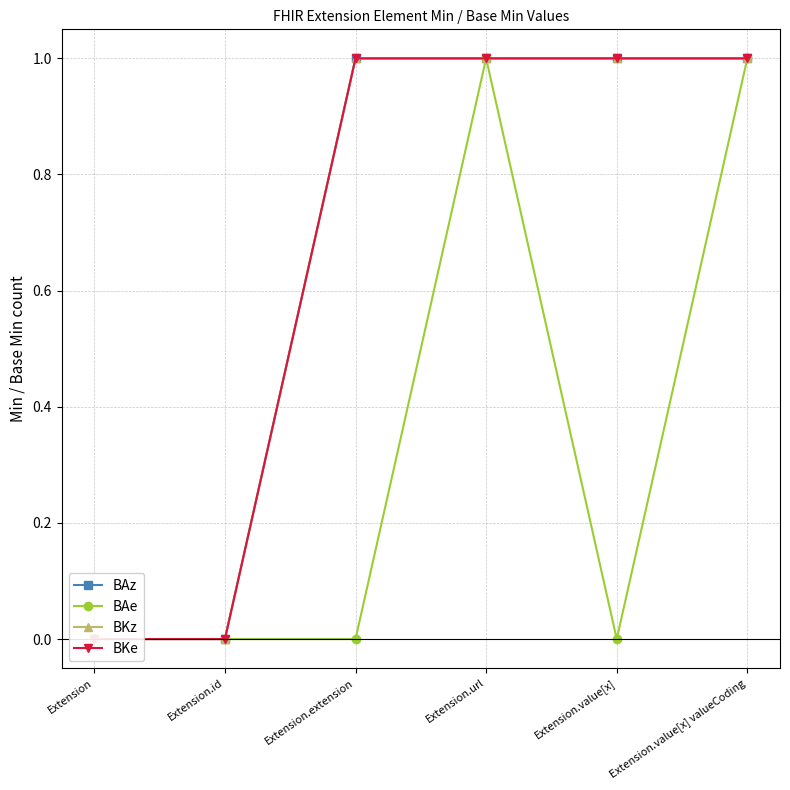

The BKe series shows 0 at Extension.id. True or false?

True